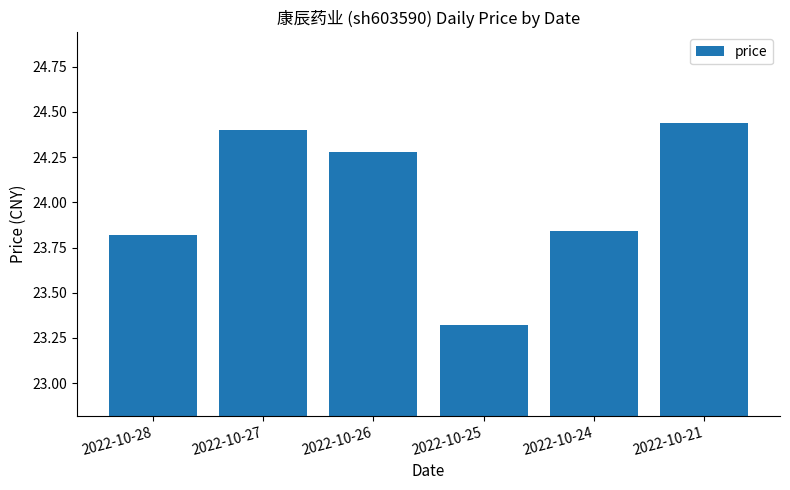

How many values are between 23 and 24?

3